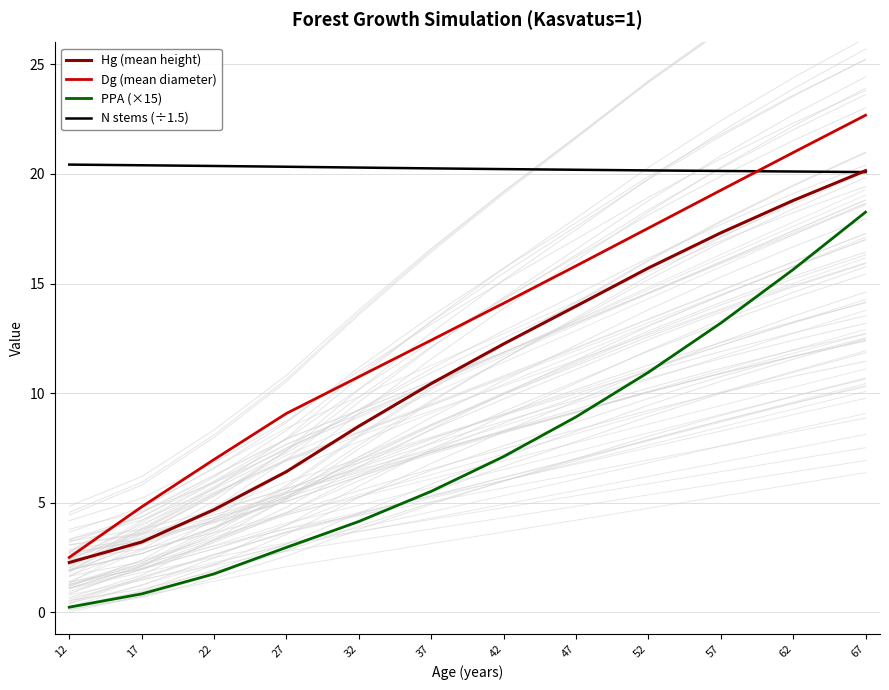

At how many categories does at least one series exceed 13?

12